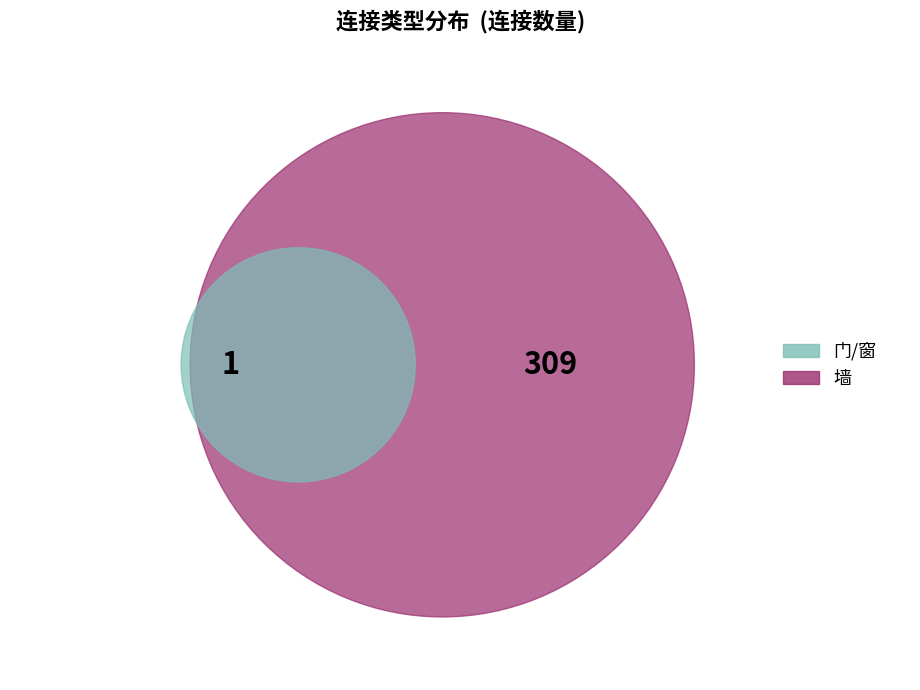

Which slice is the largest?

墙